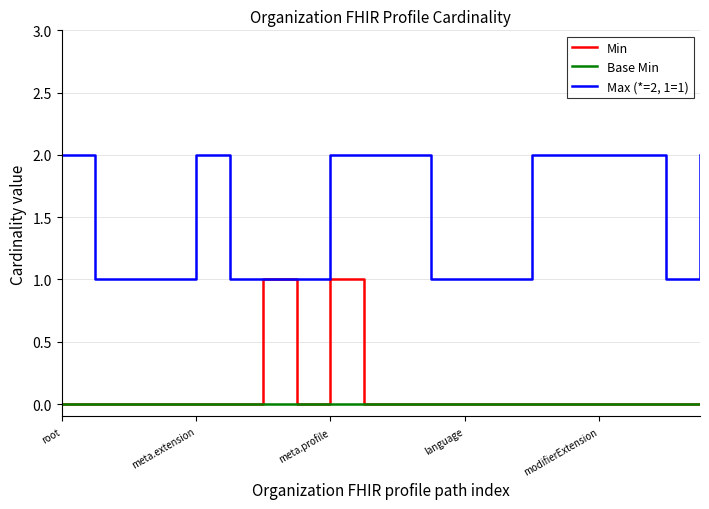

List the series in order of their peak value, lowest first.

Base Min, Min, Max (*=2, 1=1)